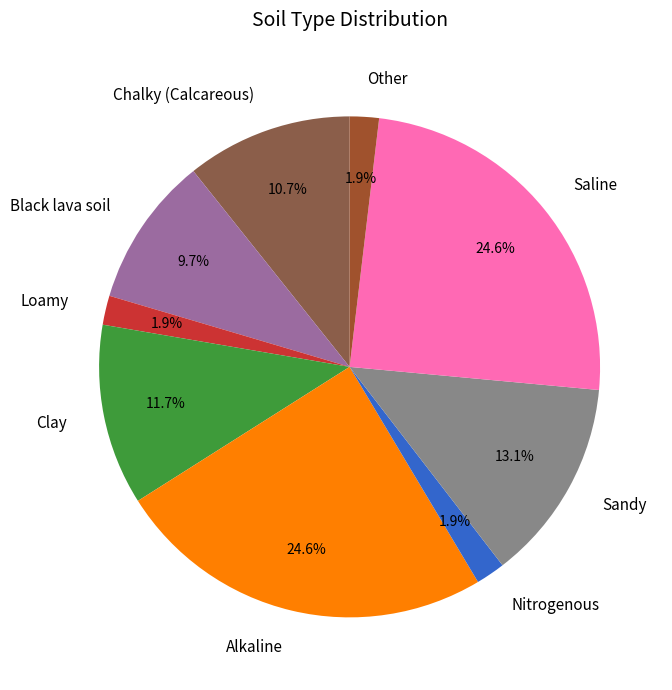

What percentage is NOT represented by Sandy?

86.9%